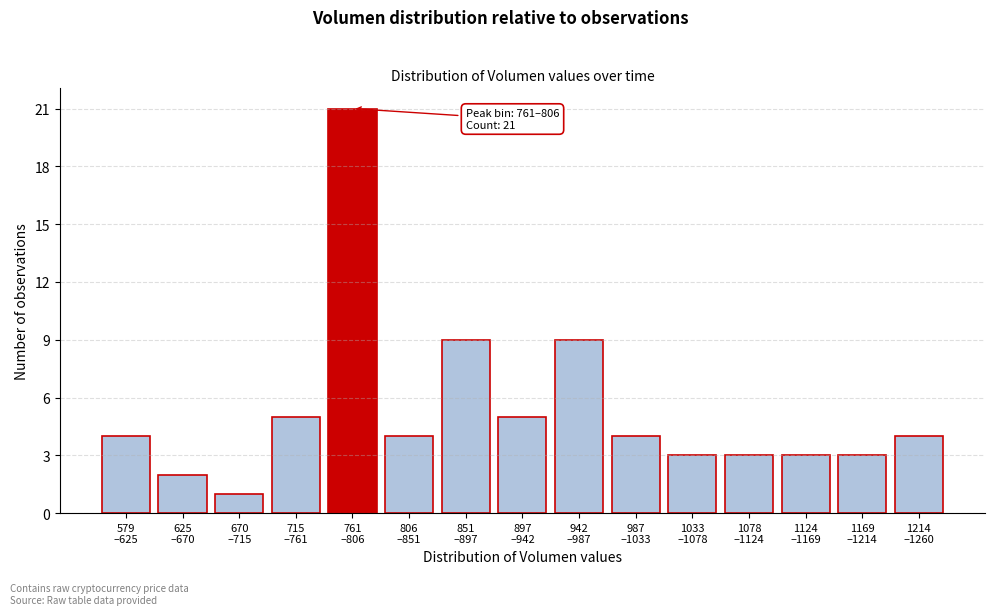

Reading right to left, extract all data points from this chart.

4	3	3	3	3	4	9	5	9	4	21	5	1	2	4